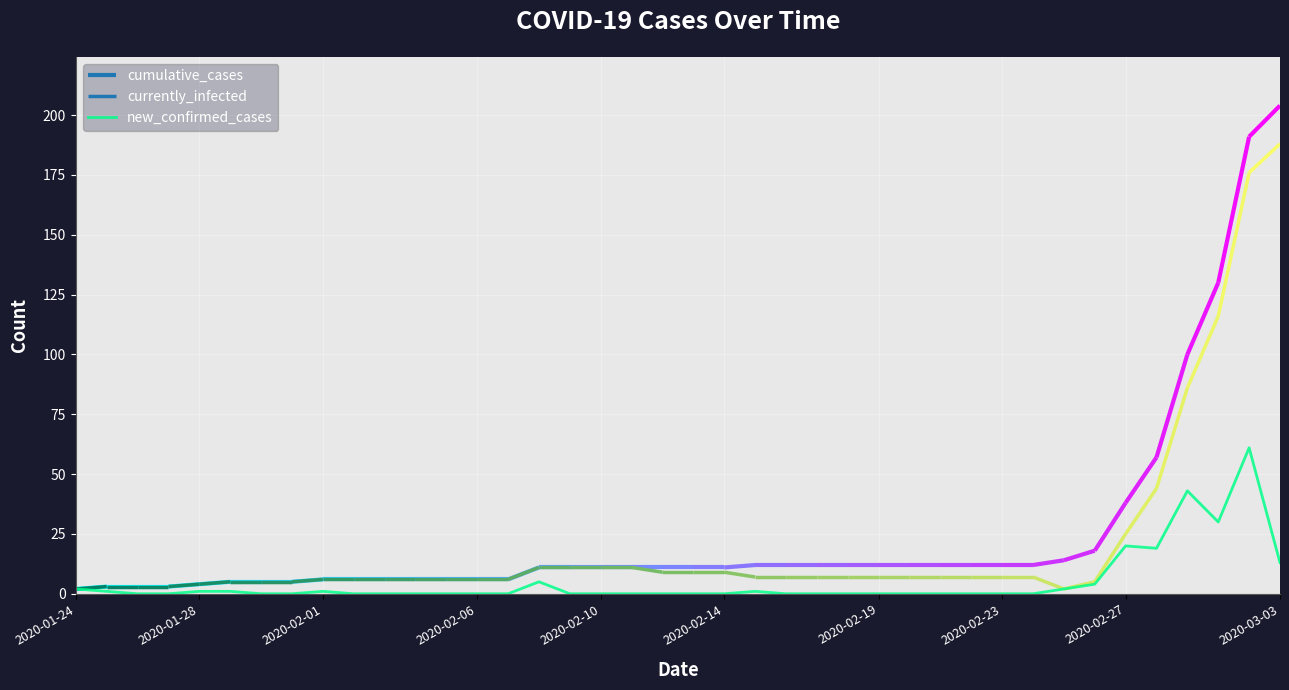

What is the highest value of the new_confirmed_cases series?

61